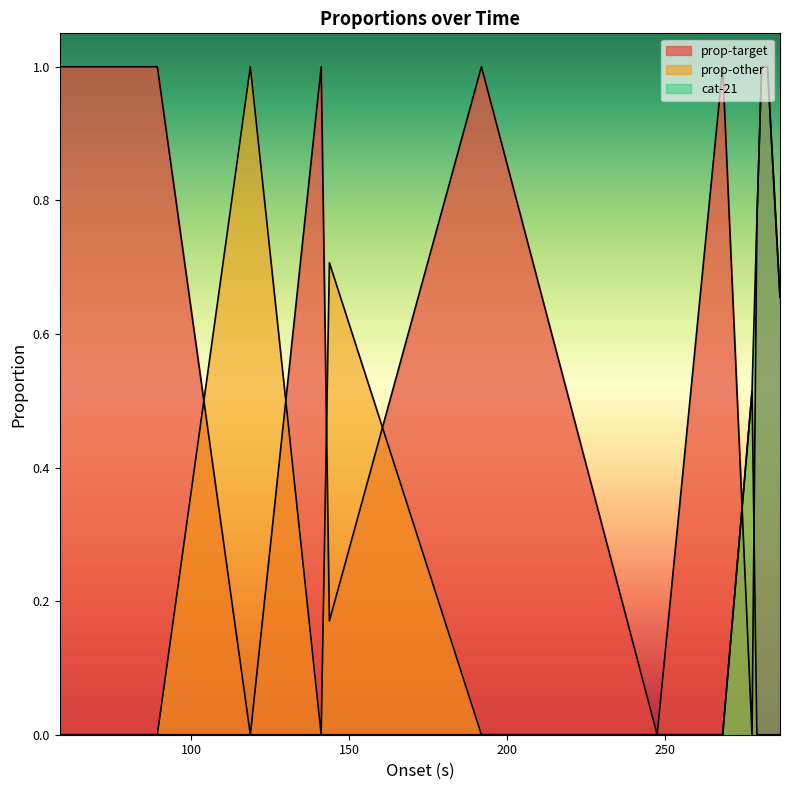

How many lines are shown in the chart?

3